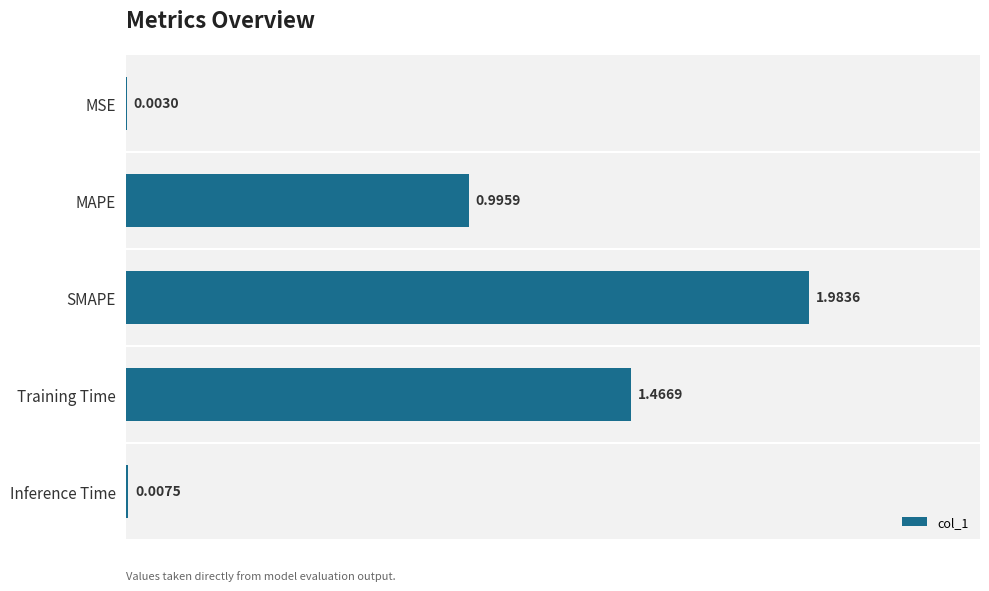

Between SMAPE and MAPE, which is larger?

SMAPE